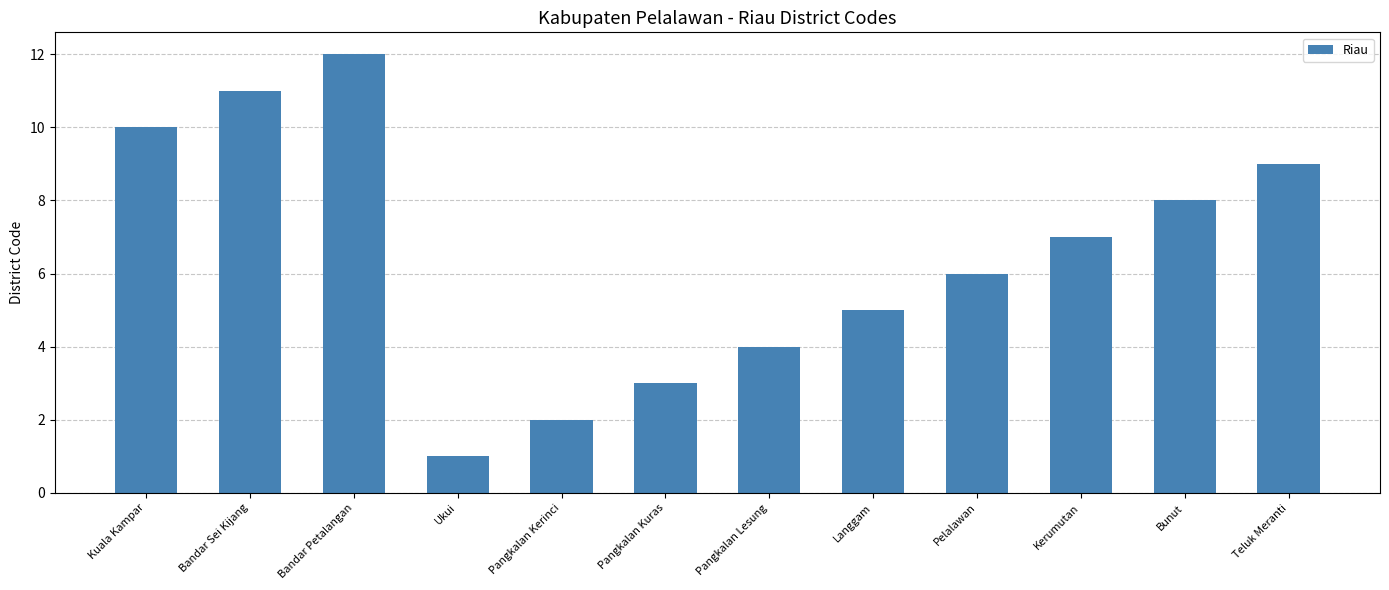

The value at Pelalawan is 10. True or false?

False